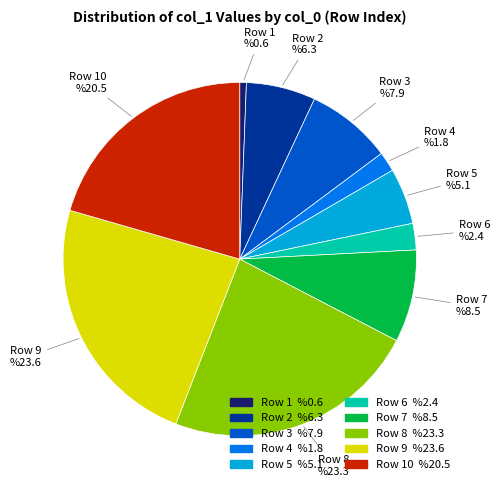

Is there a majority slice in this chart?

No